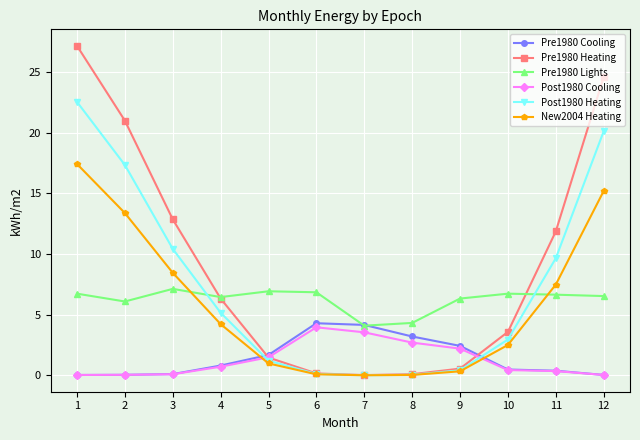

How many intersections are there between Pre1980 Cooling and Post1980 Cooling?

2